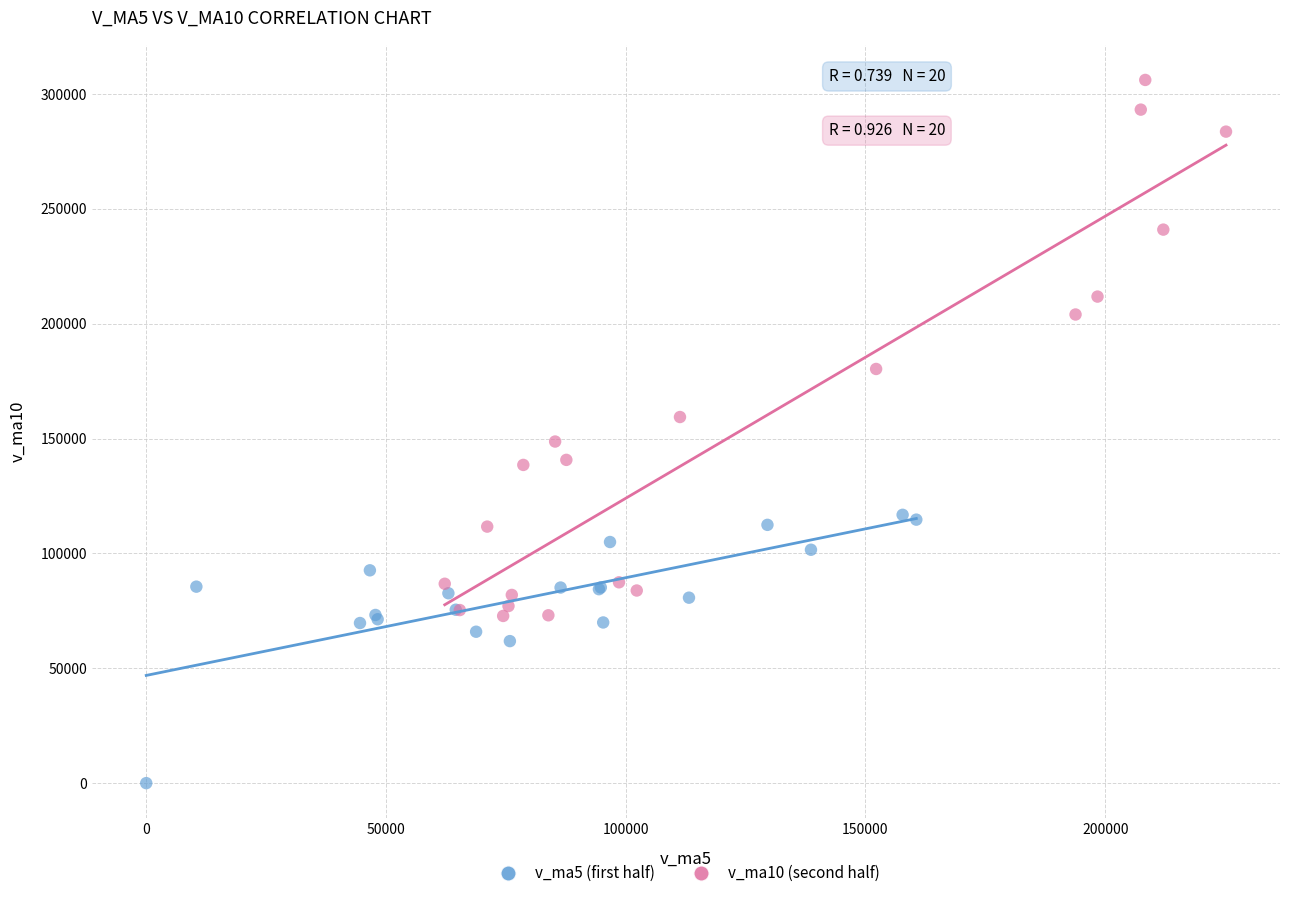

Which series reaches the minimum Y coordinate?

v_ma5 (first half)